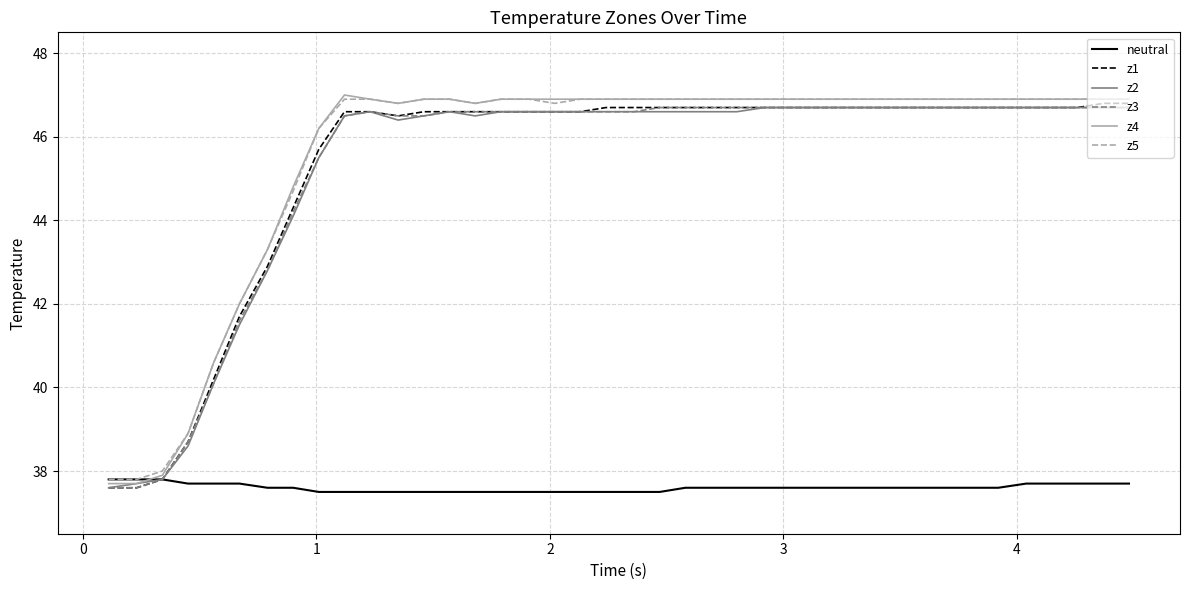

What is the lowest value of the z4 series?

37.7